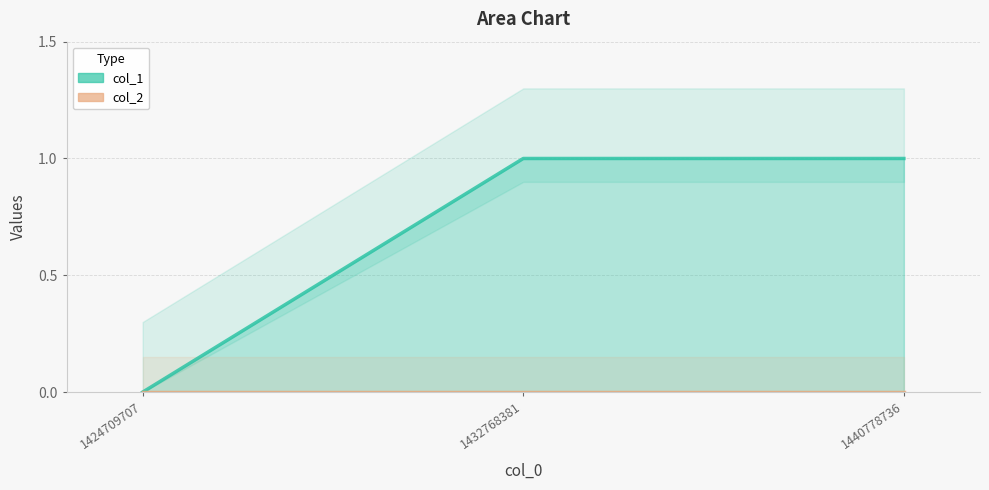

What is the average value?

1